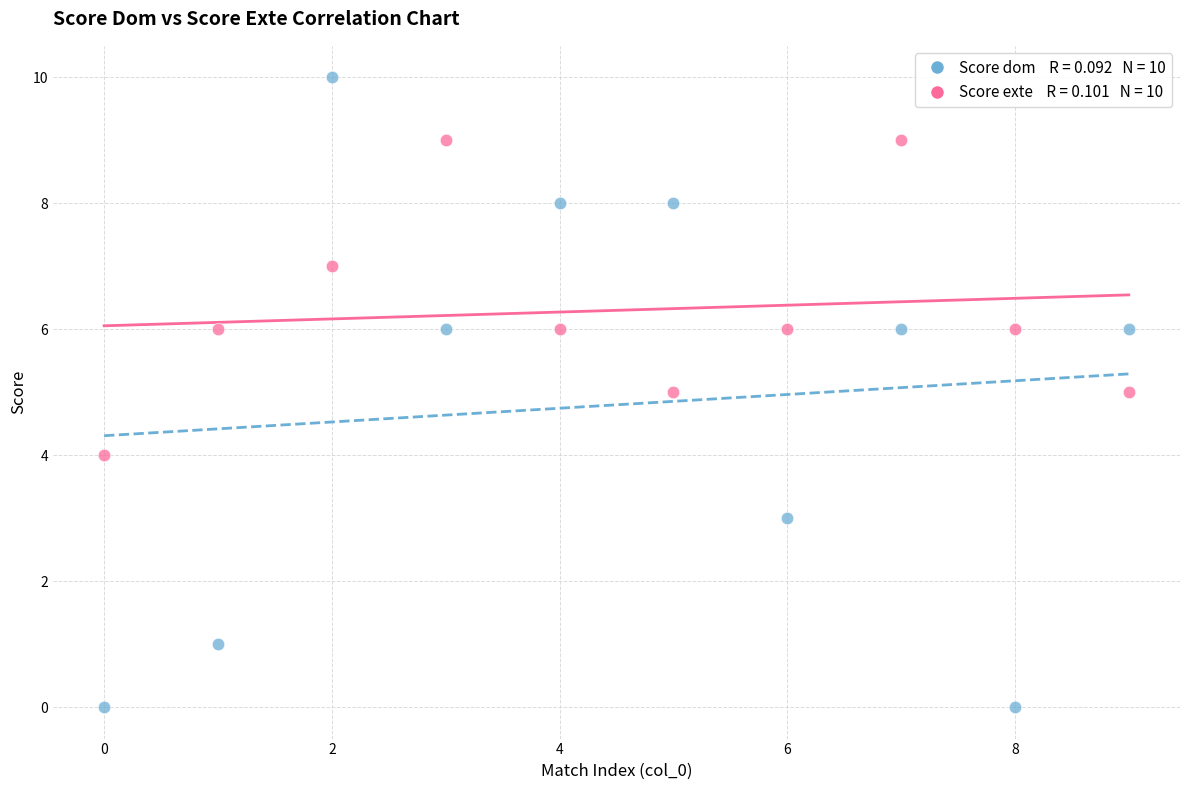

Across all data points, what is the range of Y values (max minus min)?

10